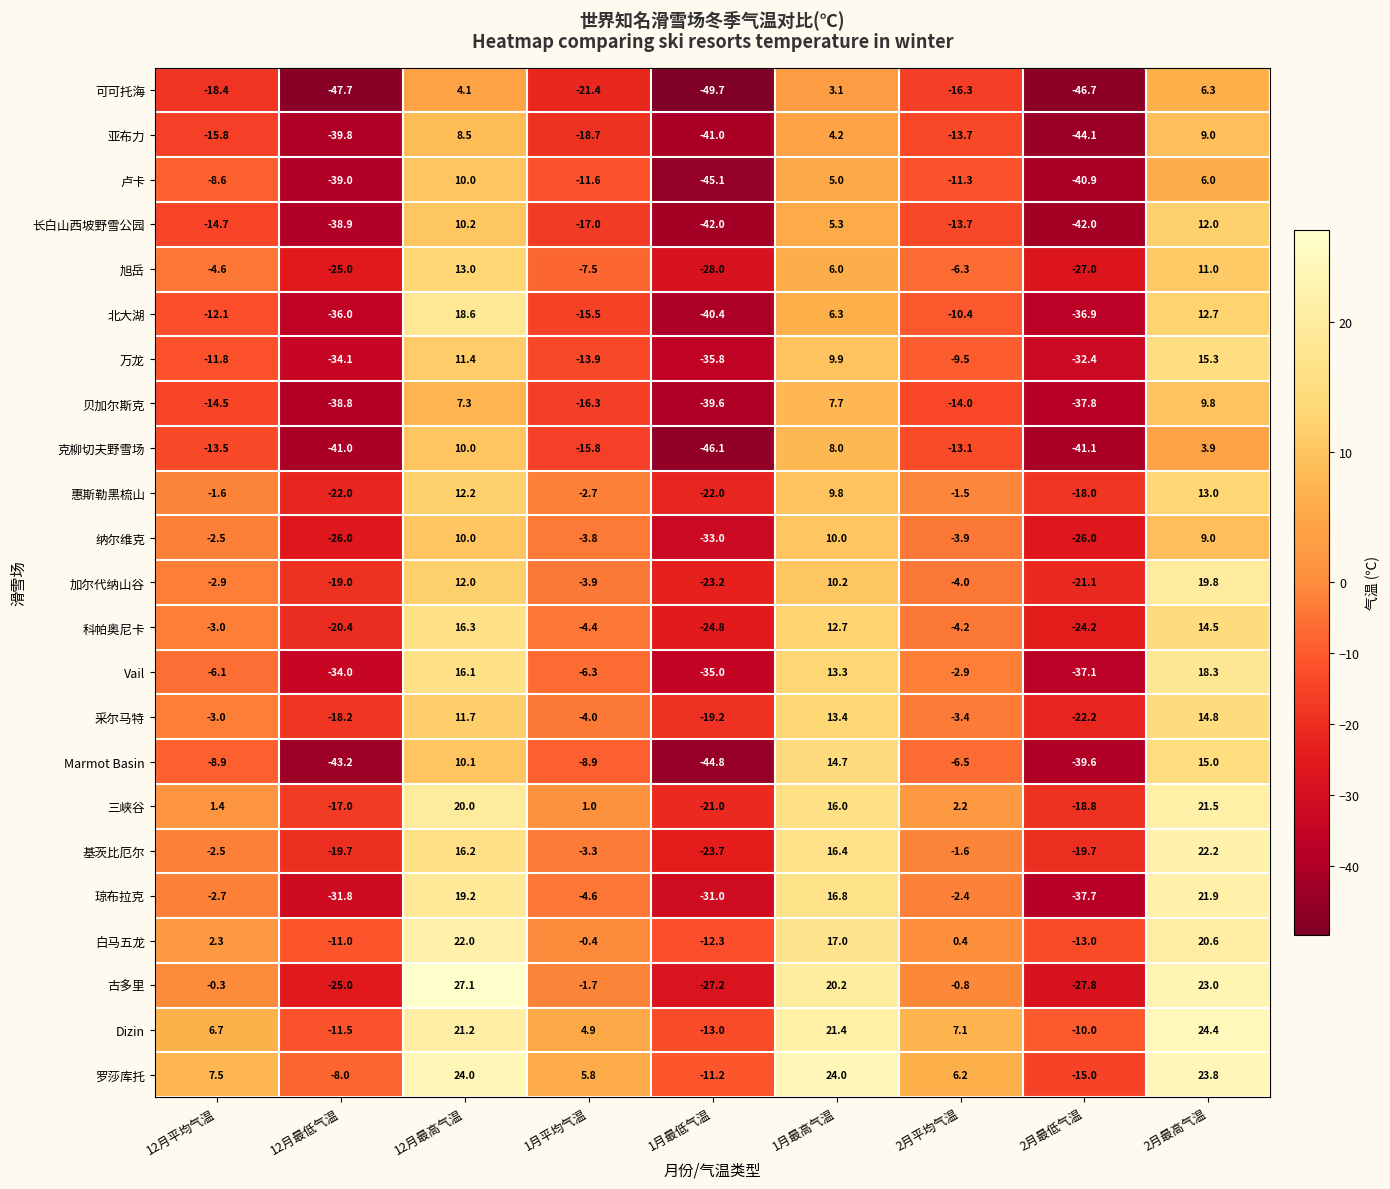

Where is 纳尔维克 nearest to the value -11?

2月平均气温